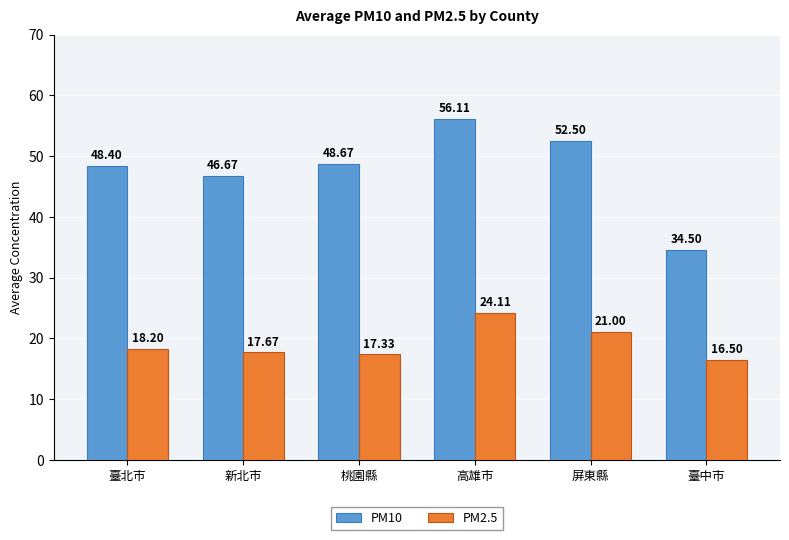

Count the number of categories in the chart.

6